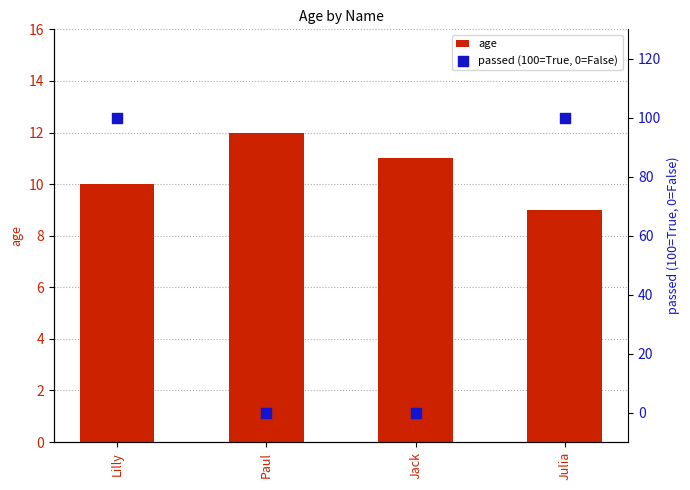

Which series has the largest total across all categories?

passed (100=True, 0=False)